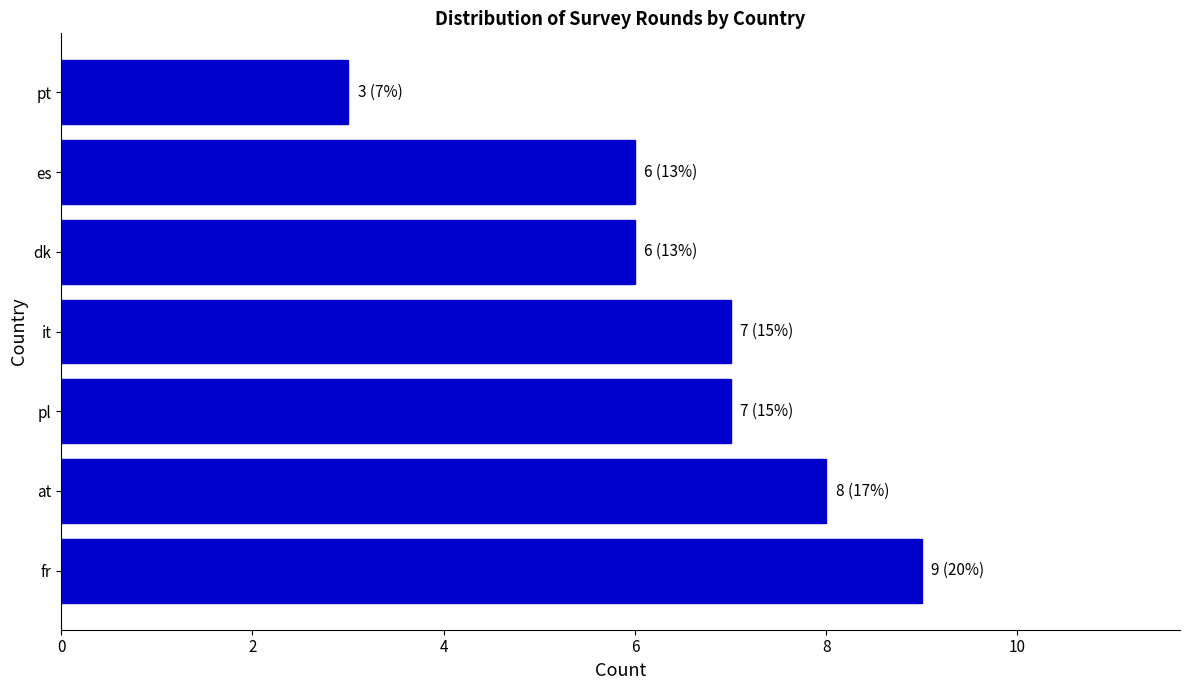

Reading top to bottom, transcribe all the data shown in this chart.

3	6	6	7	7	8	9